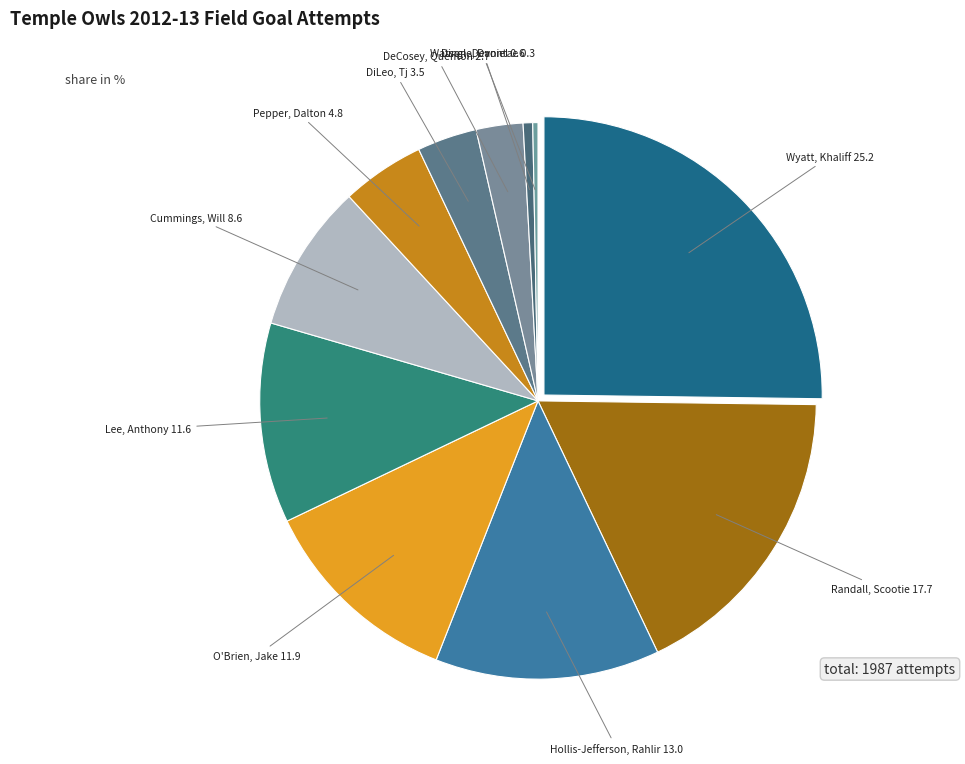

How many segments does this pie chart have?

11